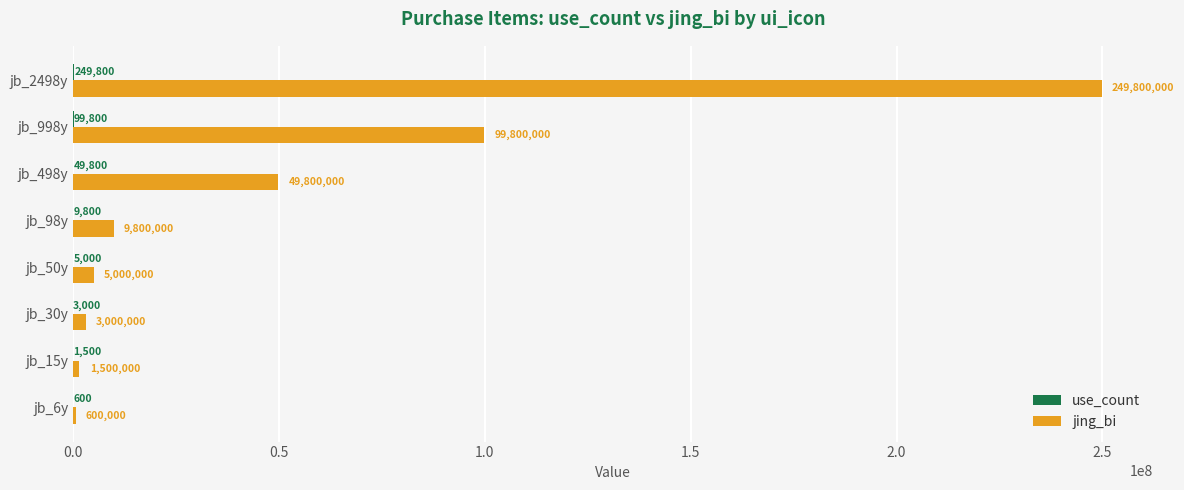

The jing_bi series shows 49800000 at jb_498y. True or false?

True